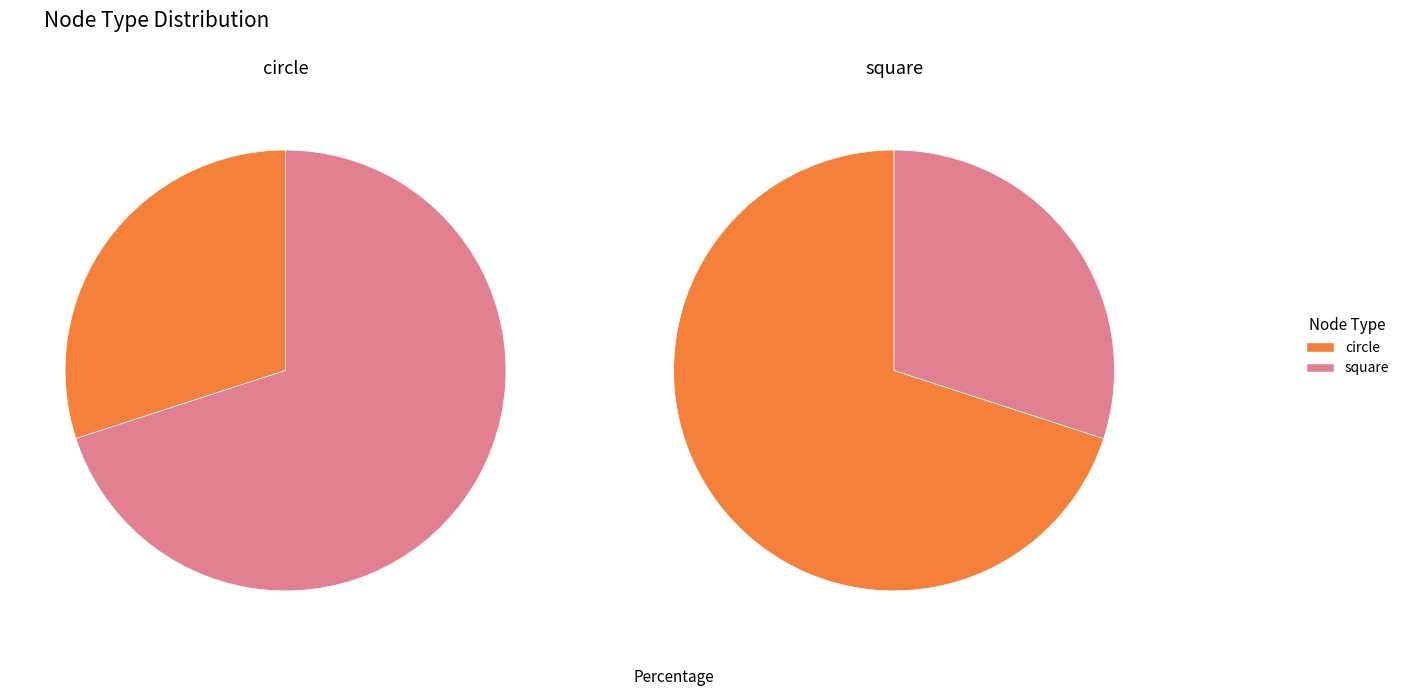

How many slices are in this pie chart?

2